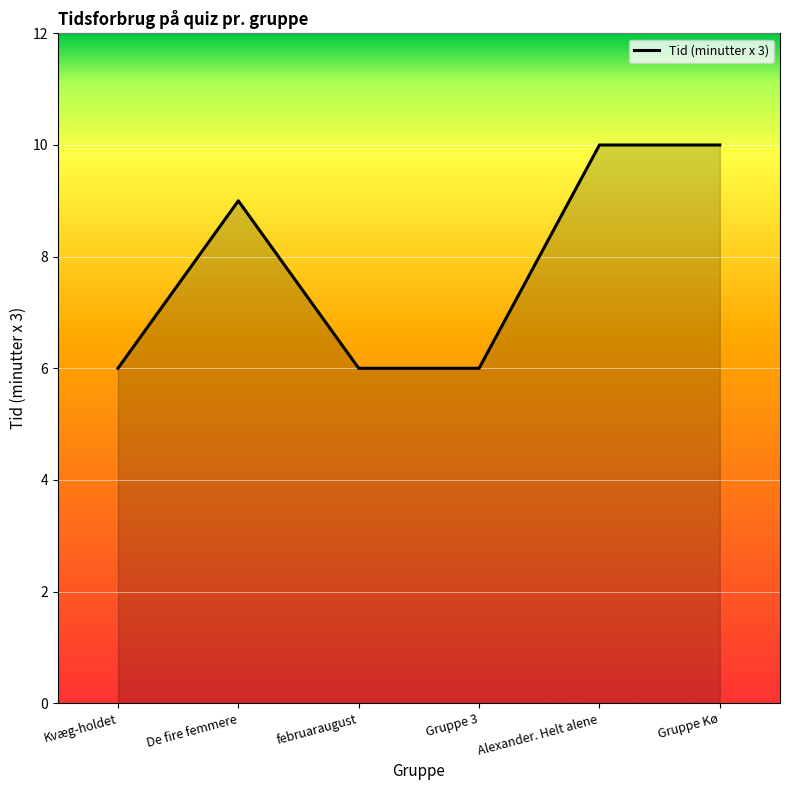

What is the difference between the second highest and minimum values?

4